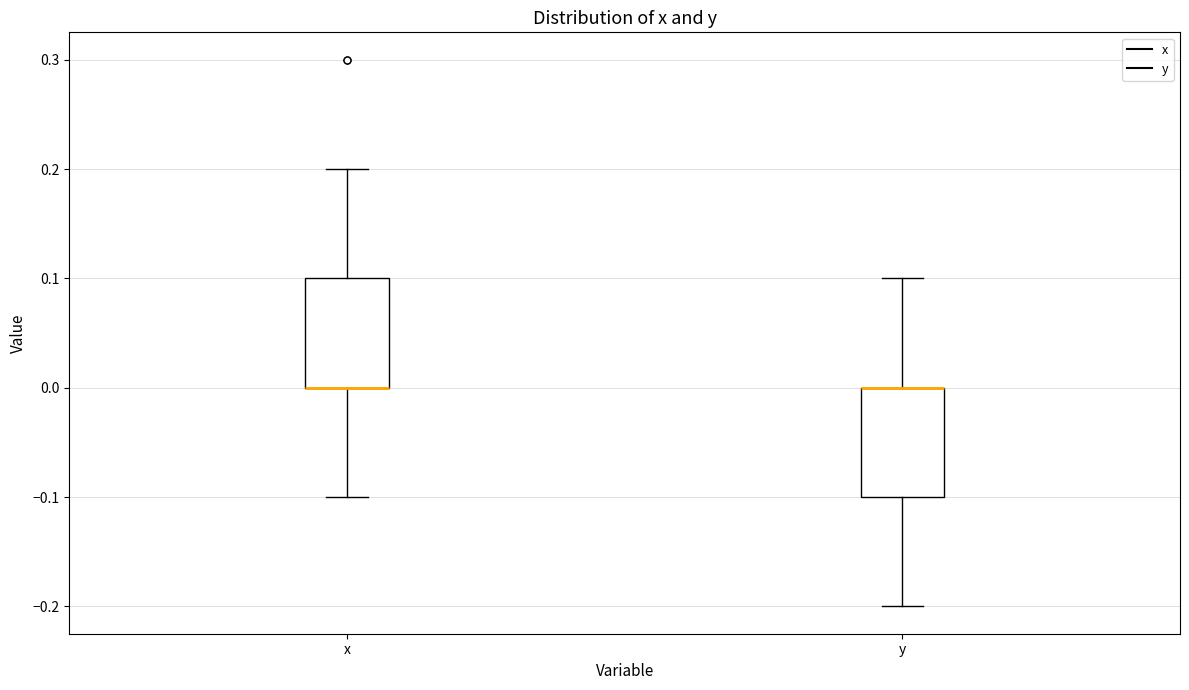

Reading left to right, read every box against the y-axis: the position of its median line, the range the box covers, and the ends of its whiskers. The values are not printed on the chart, so give them approximately, as read against the axis.

x: median 0.0 (drawn on the box's lower edge), box 0.0 to 0.1, whiskers -0.1 to 0.2
y: median 0.0 (drawn on the box's upper edge), box -0.1 to 0.0, whiskers -0.2 to 0.1